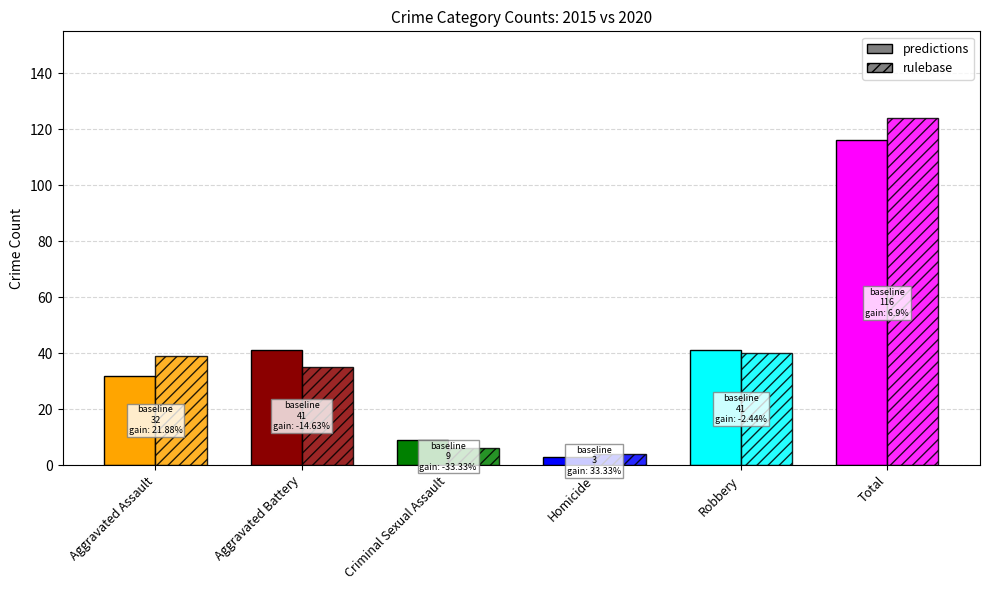

Which label corresponds to the largest value in the chart?

Total